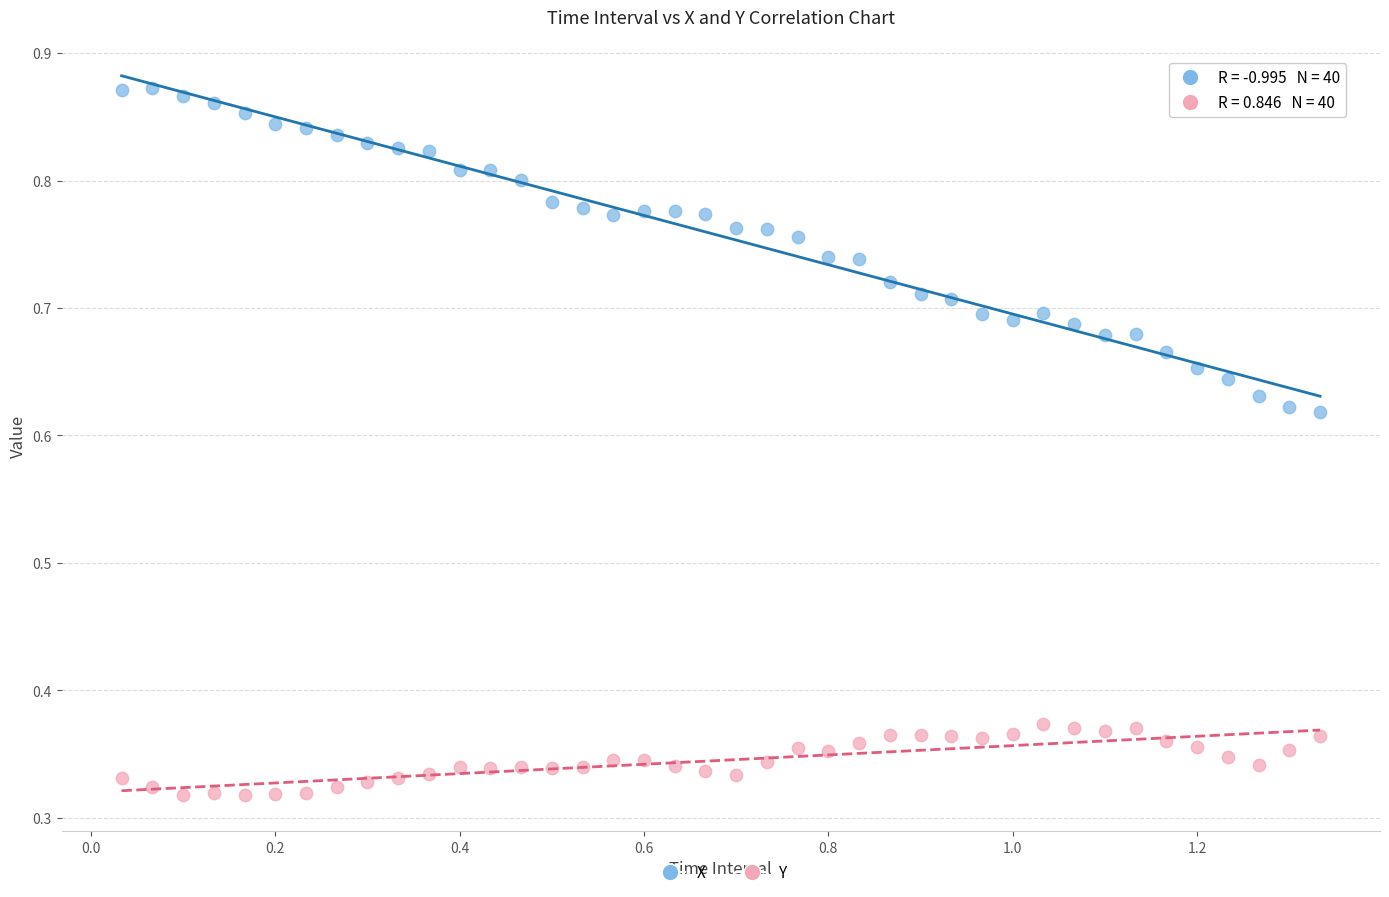

Which series contains the highest Y value?

X